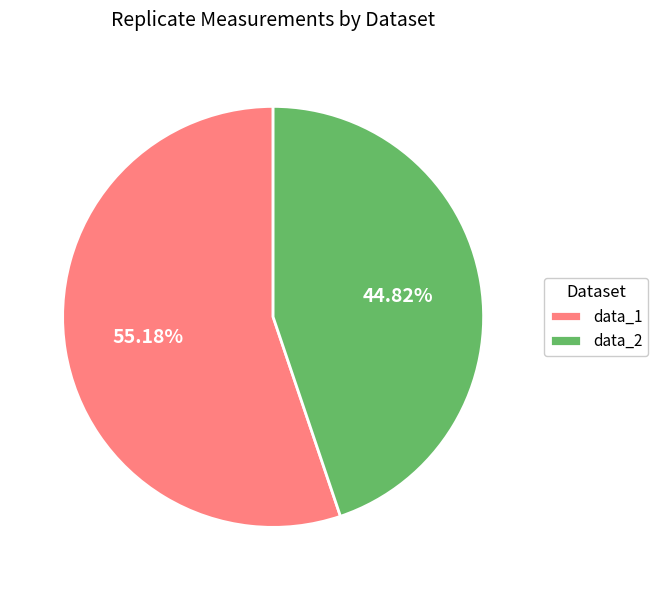

Which has a higher value, data_1 or data_2?

data_1